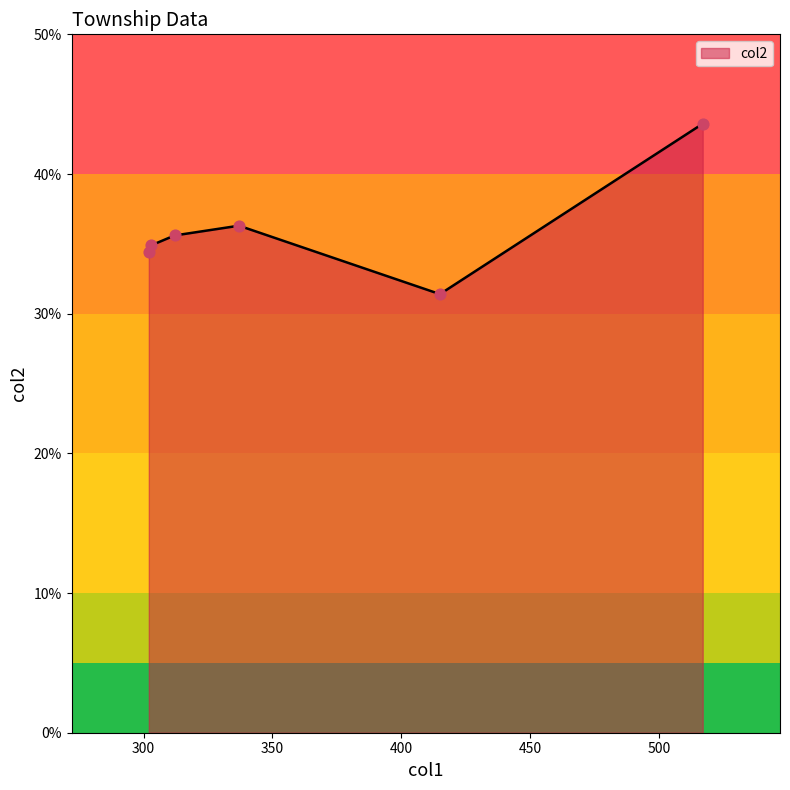

What is the sum of all values?

216.2